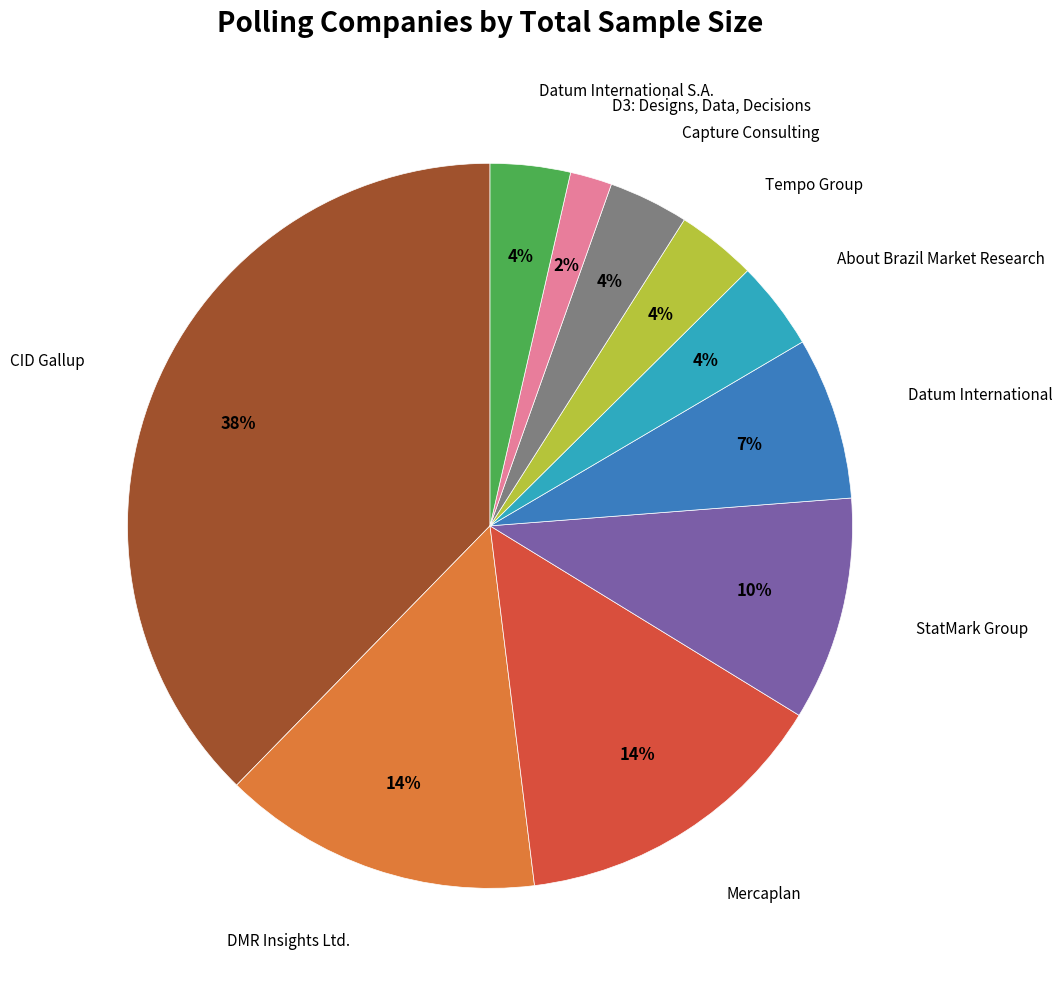

Is there any slice that represents more than half of the pie?

No